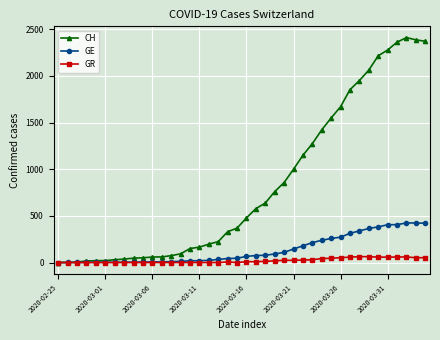

Rank the series by their maximum value, from highest to lowest.

CH, GE, GR